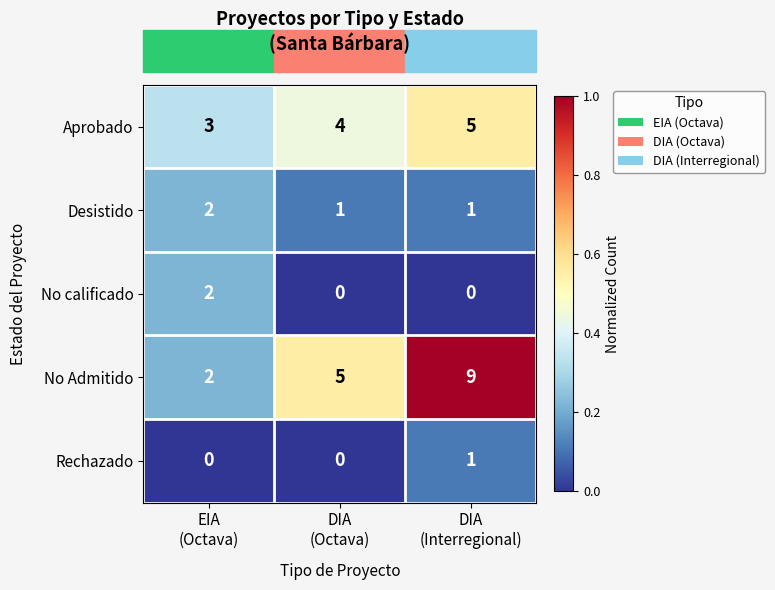

What is the sum of all Desistido values?

4